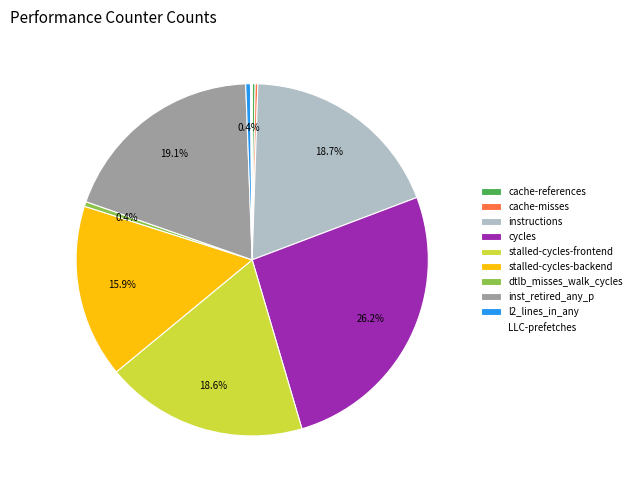

What is the largest slice in the pie chart?

cycles